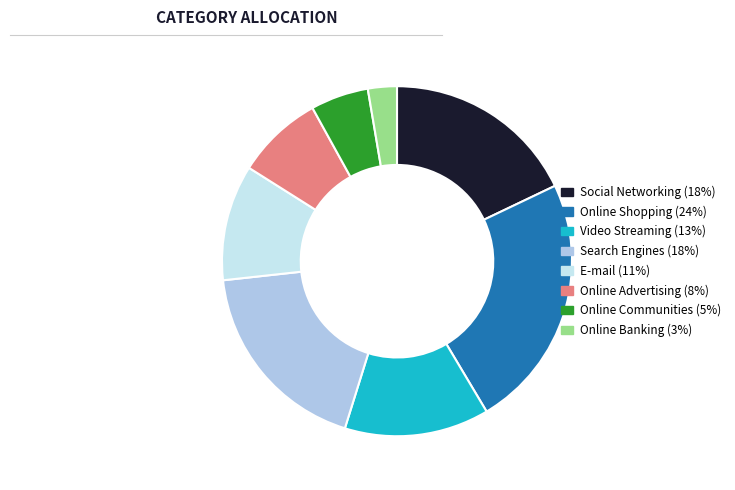

Rank the categories by value from highest to lowest.

Online Shopping, Search Engines, Social Networking, Video Streaming, E-mail, Online Advertising, Online Communities, Online Banking